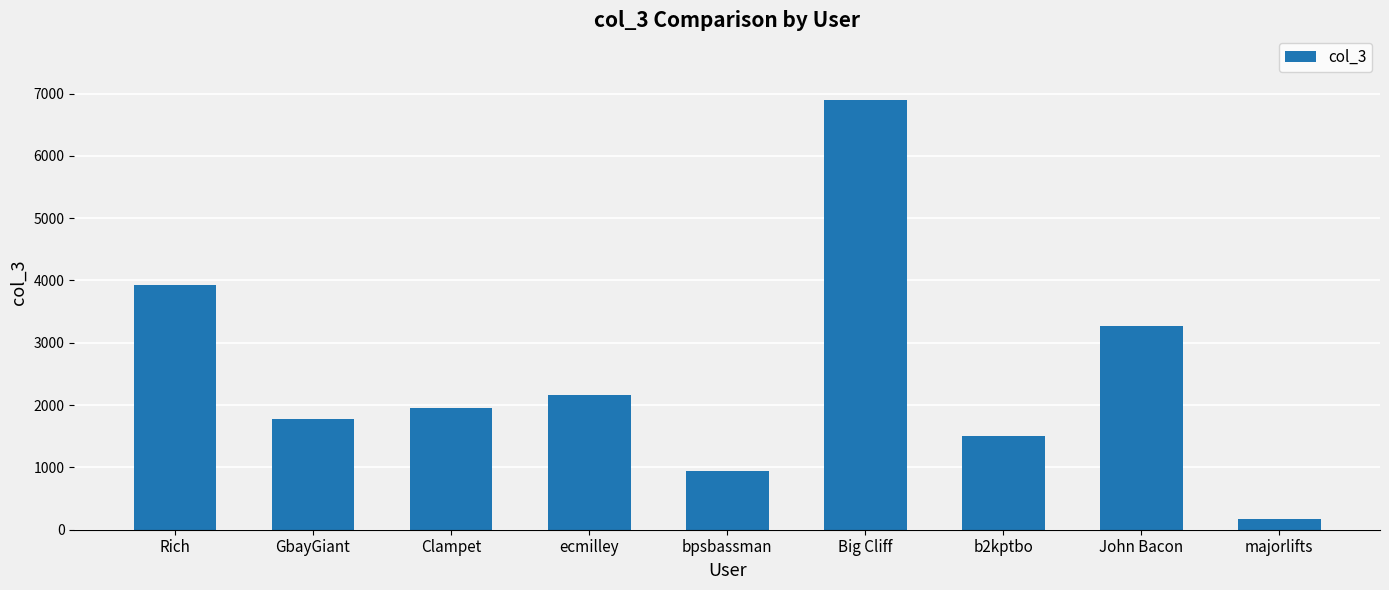

Reading left to right, extract all data points from this chart.

Rich=3927	GbayGiant=1780	Clampet=1947	ecmilley=2163	bpsbassman=941	Big Cliff=6899	b2kptbo=1505	John Bacon=3277	majorlifts=171